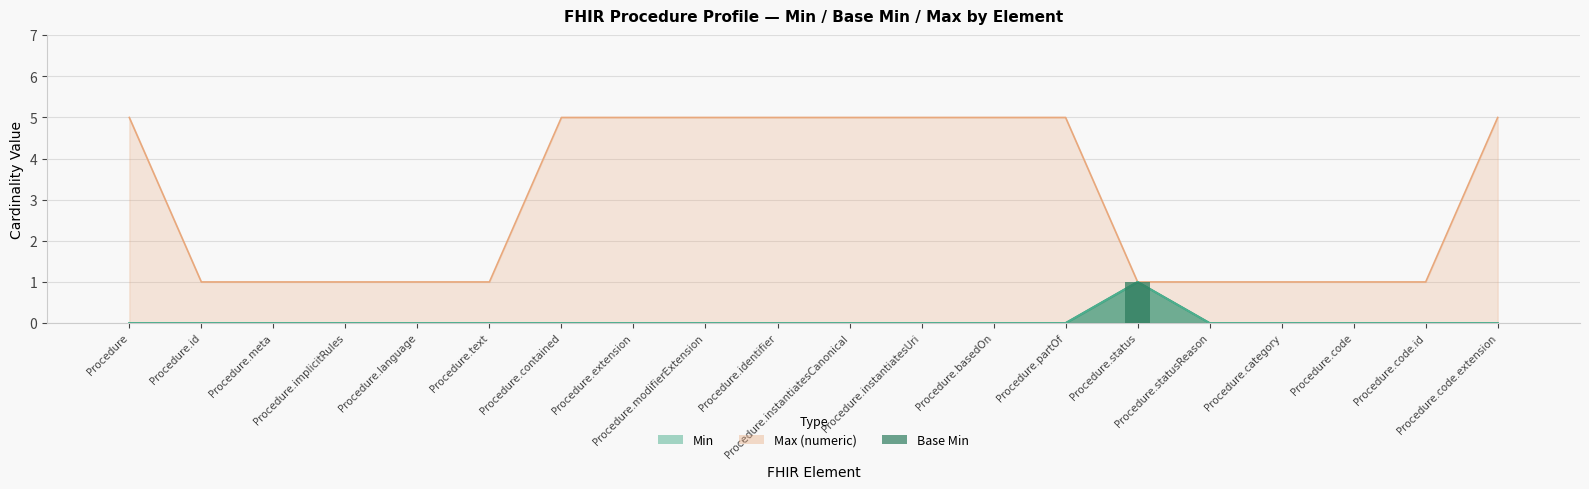

At how many categories does at least one series exceed 4?

10